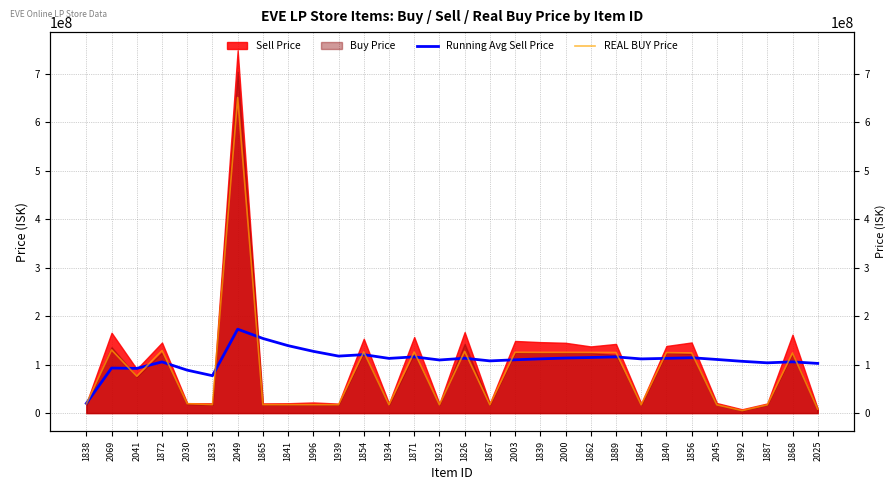

Where do REAL BUY Price and Running Avg Sell Price first cross each other?

1838 and 2069